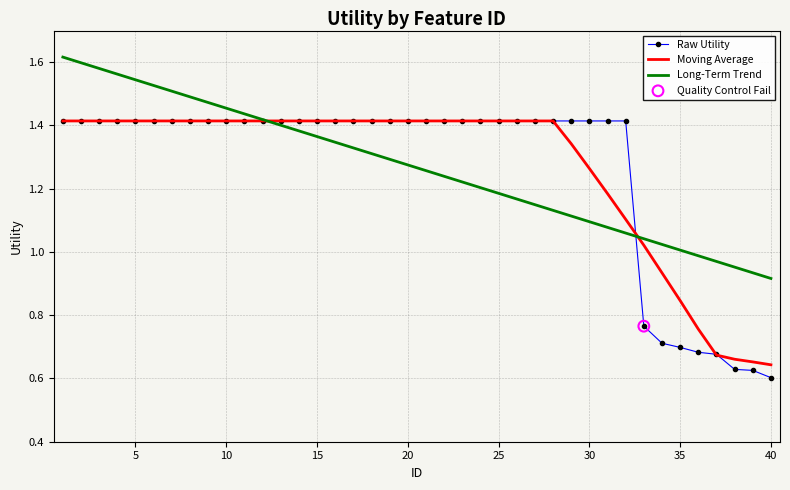

Which series has the widest spread of values?

Raw Utility